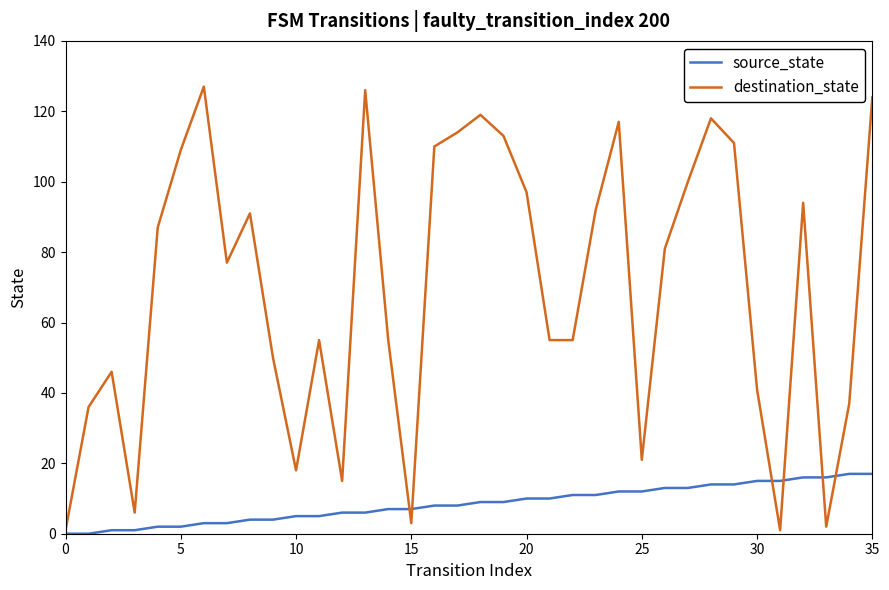

Which series has the largest total across all categories?

destination_state